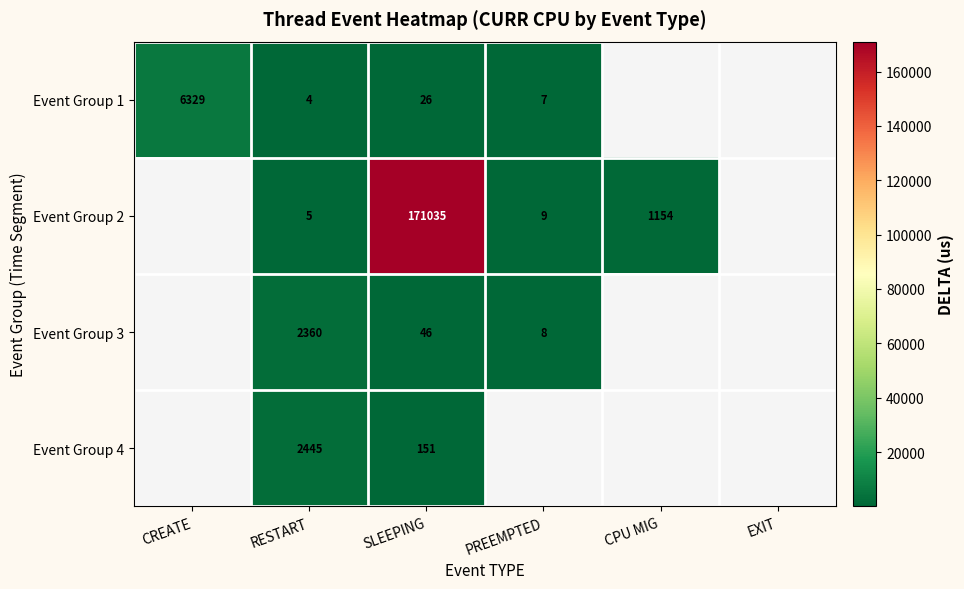

At which category is the sum across all series the highest?

SLEEPING